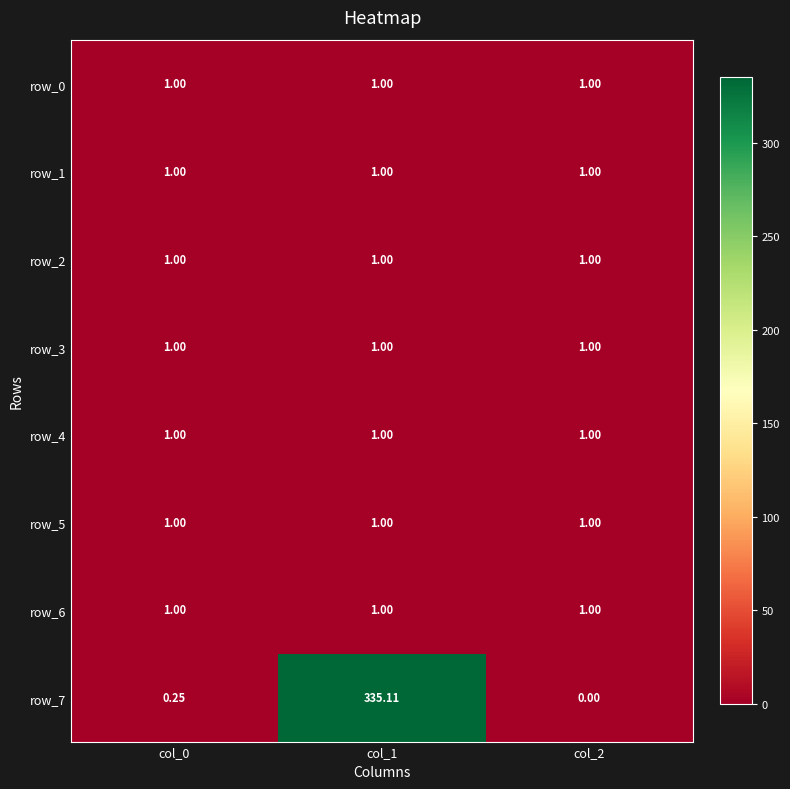

Reading left to right, list all the values displayed in this chart.

row_0: col_0=1.0	col_1=1.0	col_2=1.0
row_1: col_0=1.0	col_1=1.0	col_2=1.0
row_2: col_0=1.0	col_1=1.0	col_2=1.0
row_3: col_0=1.0	col_1=1.0	col_2=1.0
row_4: col_0=1.0	col_1=1.0	col_2=1.0
row_5: col_0=1.0	col_1=1.0	col_2=1.0
row_6: col_0=1.0	col_1=1.0	col_2=1.0
row_7: col_0=0.3	col_1=335.1	col_2=0.0